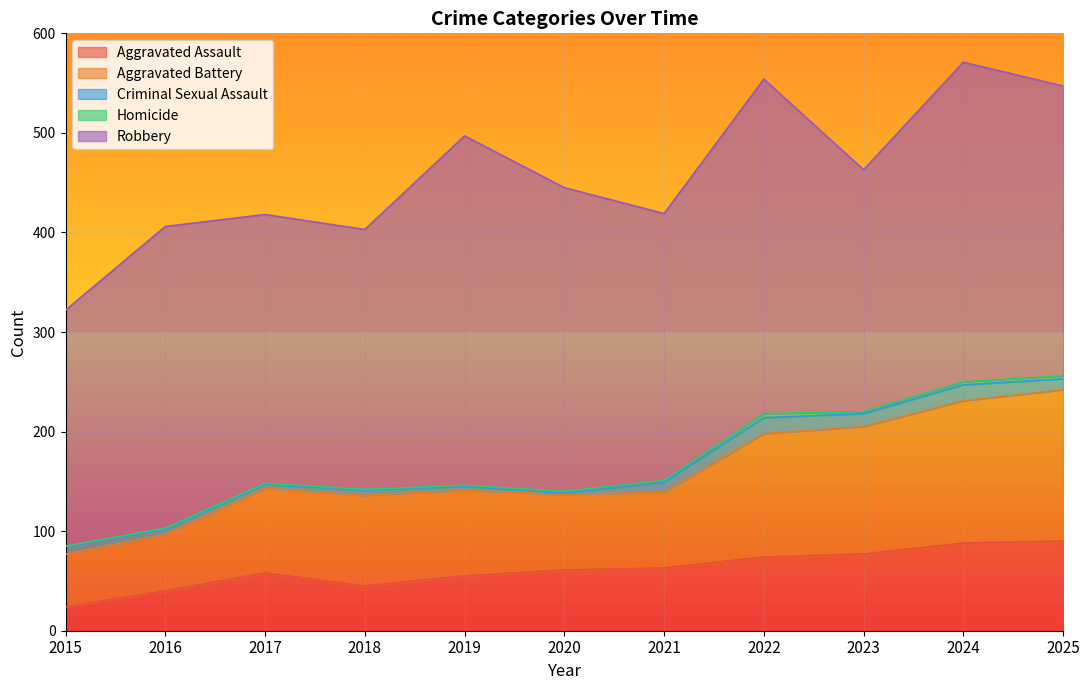

The value of Criminal Sexual Assault at 2021 is 10. True or false?

True